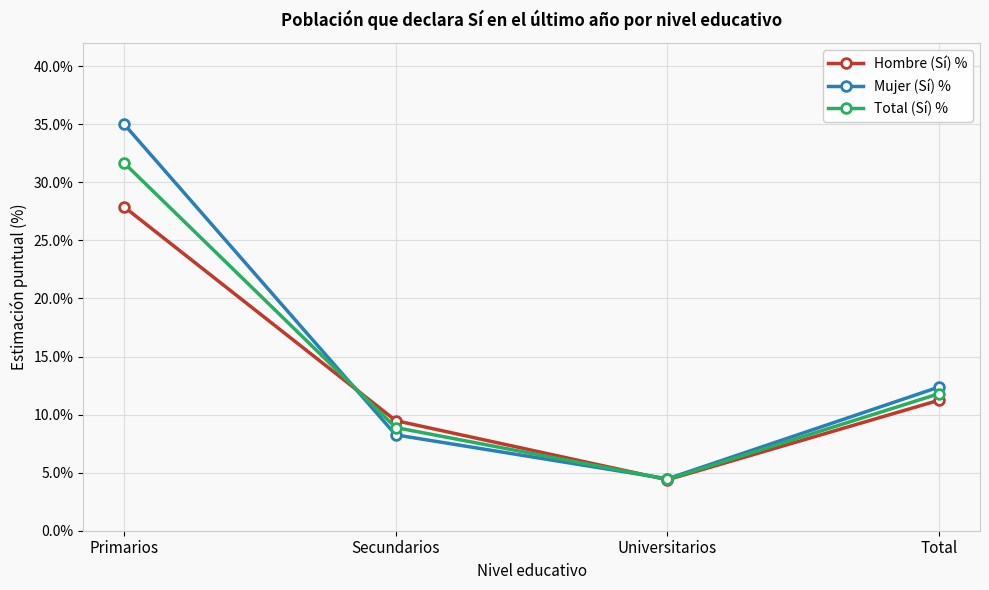

Is it true that Total (Sí) % equals 4.4 at Universitarios?

True